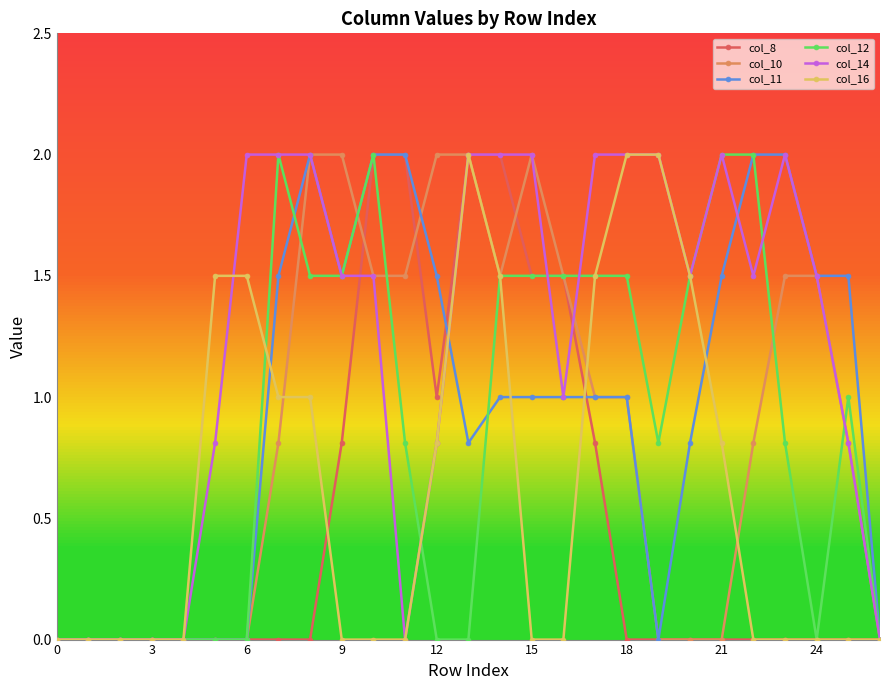

How many lines are shown in the chart?

6